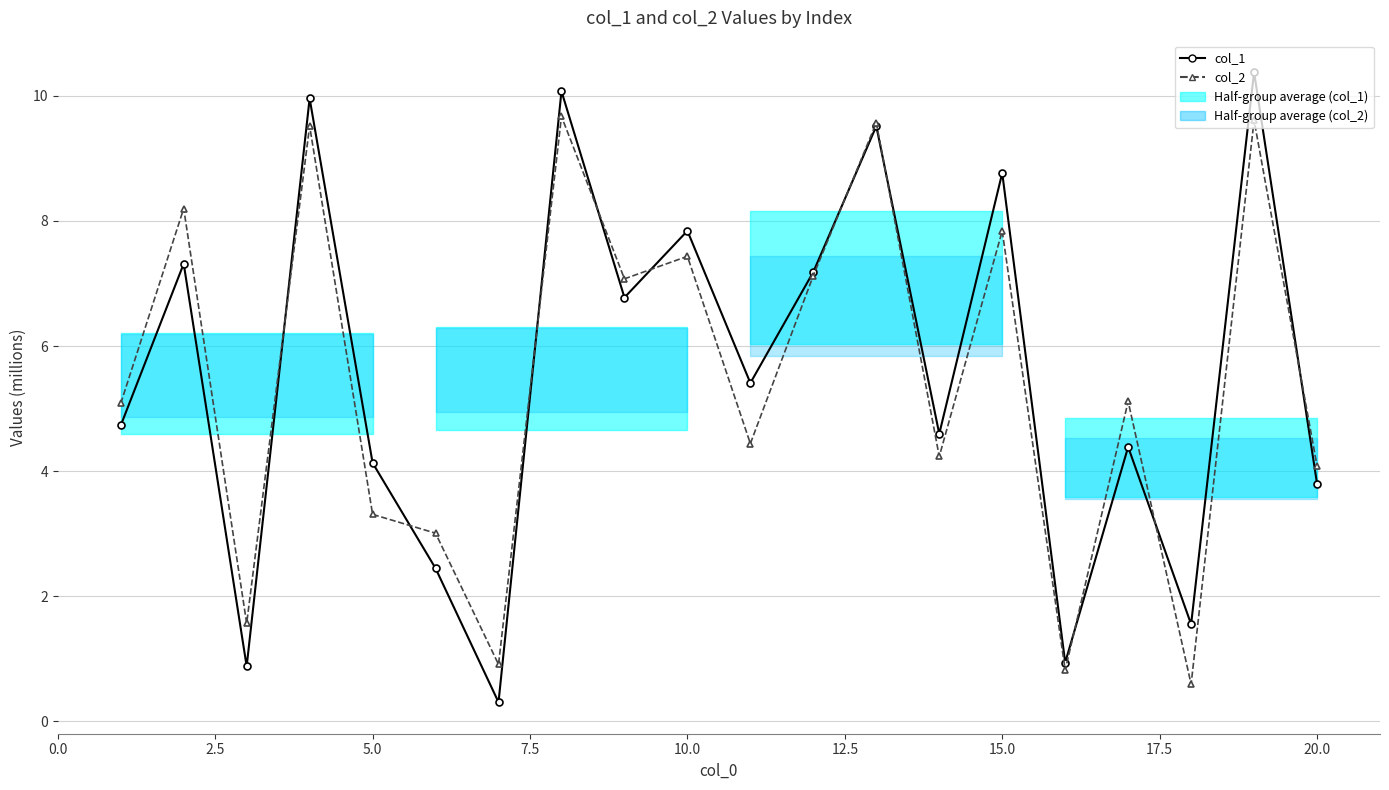

How many intersections are there between col_2 and col_1?

10